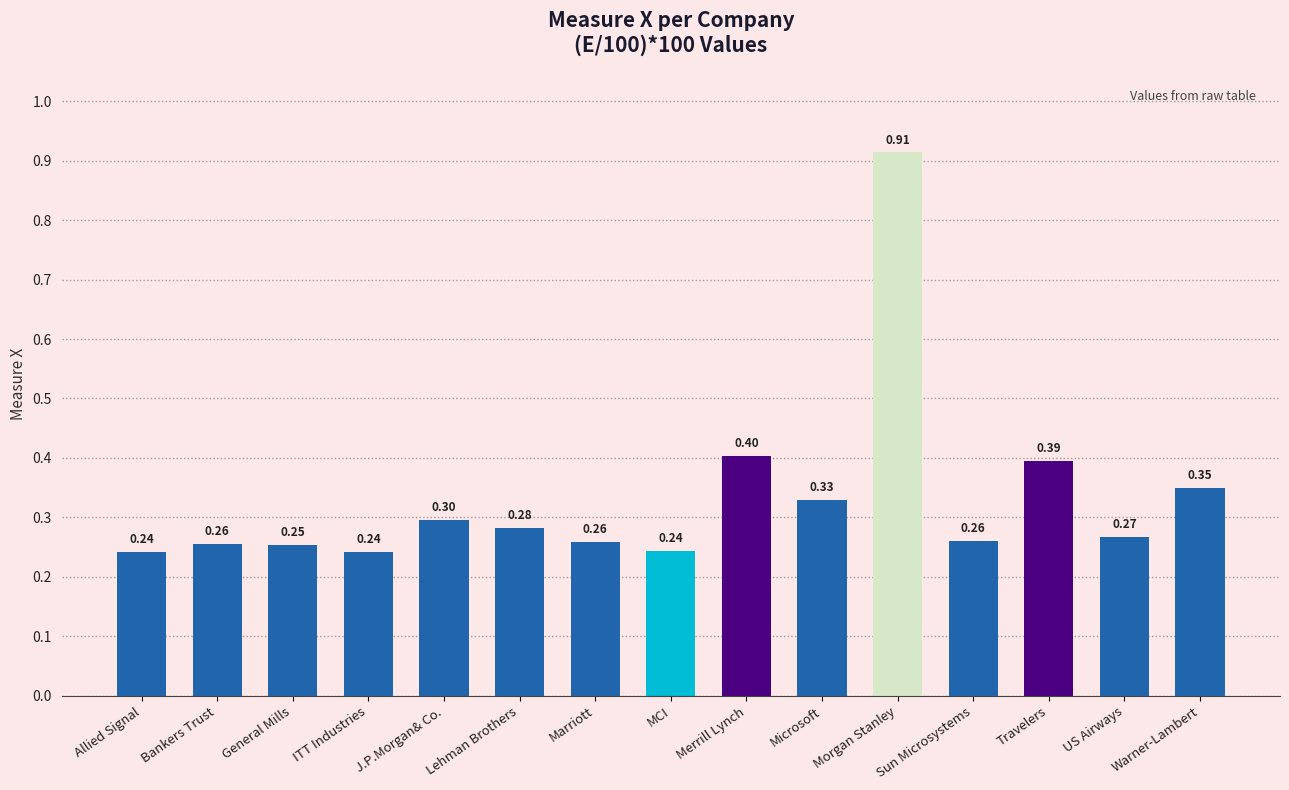

What is the label of the 6th bar from the right?

Microsoft